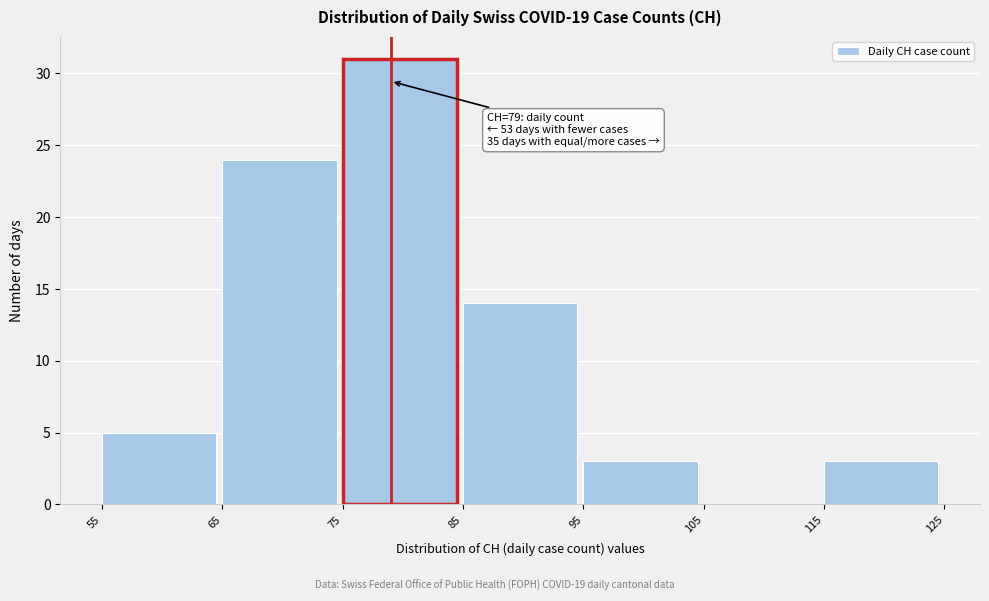

Over which range of the x-axis is the bar tallest?

75 to 85